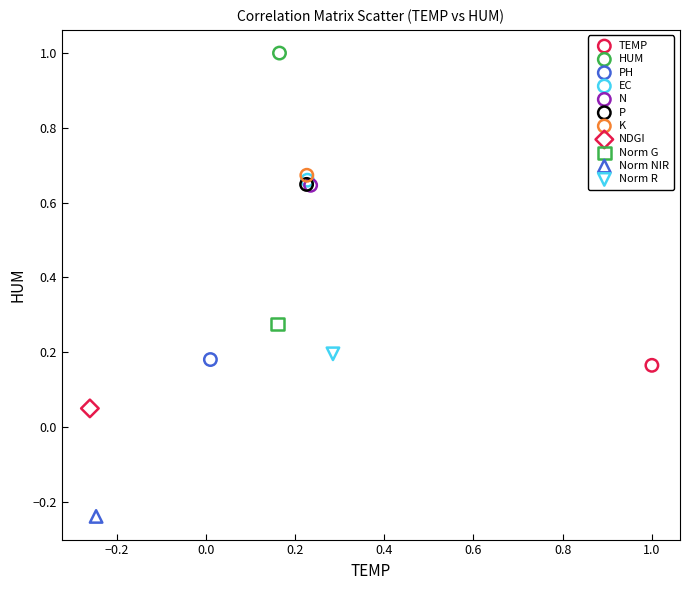

Which series reaches the minimum Y coordinate?

Norm NIR